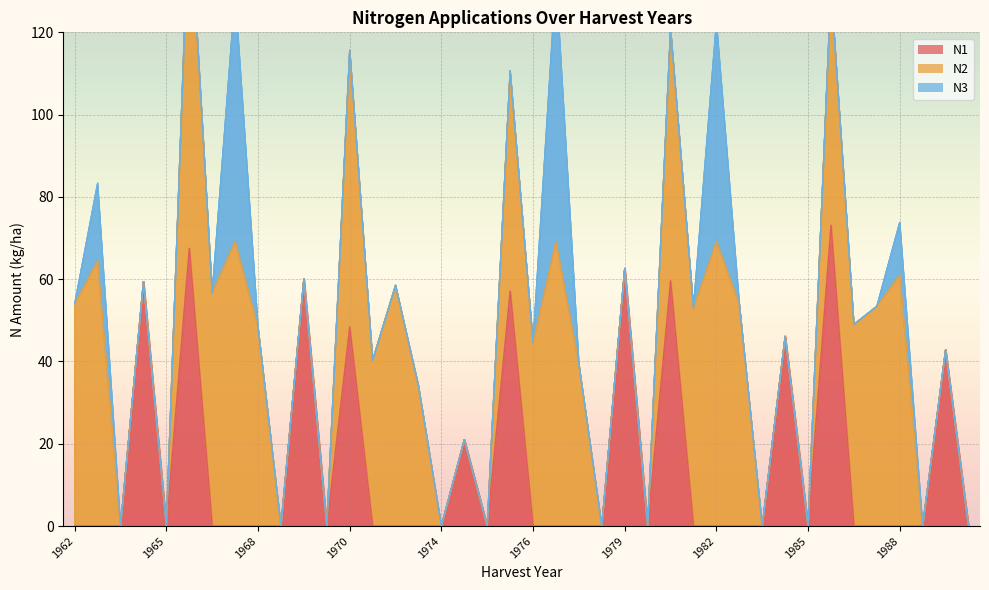

Is the value of N2 at 1985 greater than the value of N3 at 1964?

No